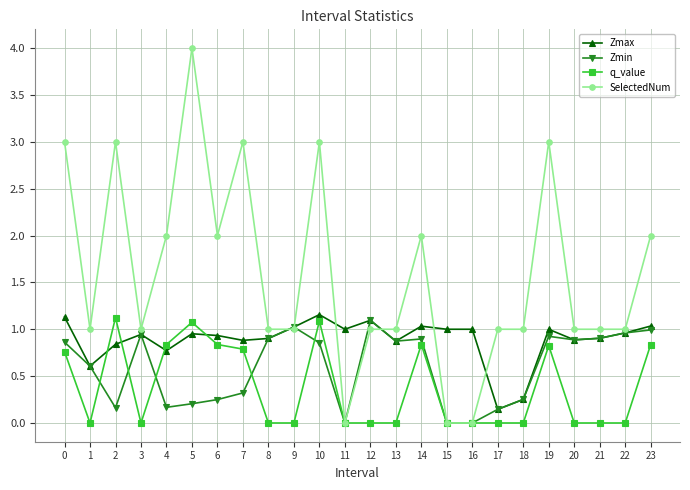

Which series has the largest range (max minus min)?

SelectedNum